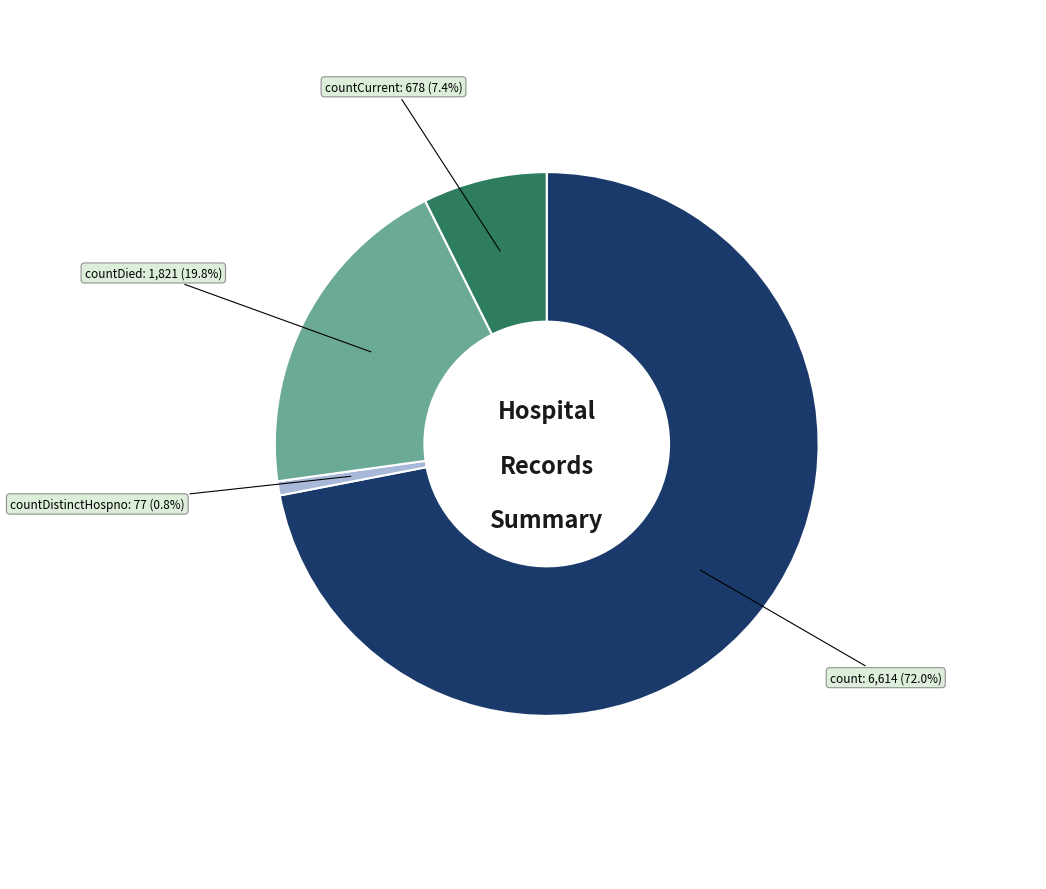

Does any single category account for the majority?

Yes